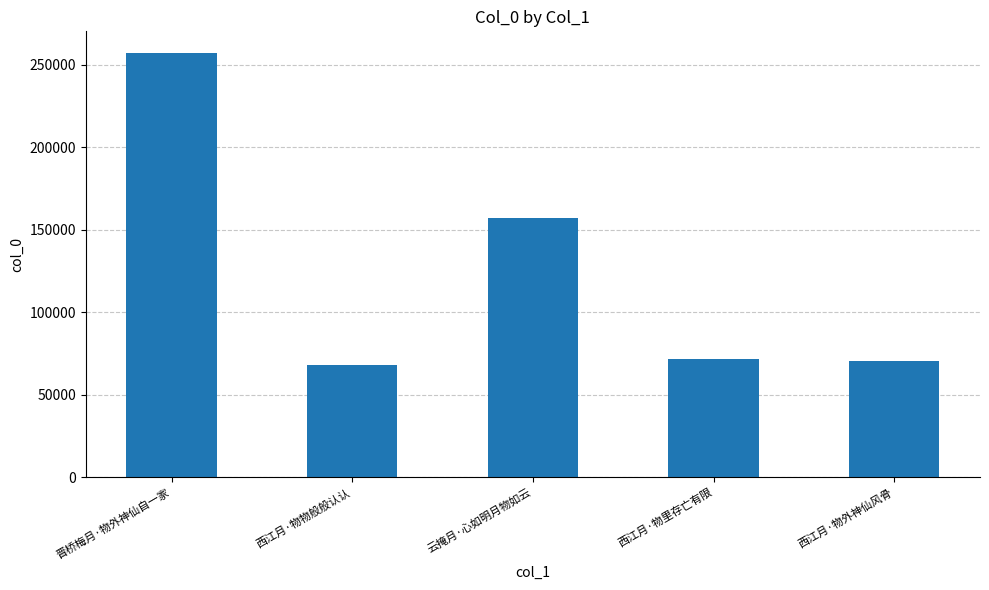

Are the bars grouped side by side (vs. stacked)?

No